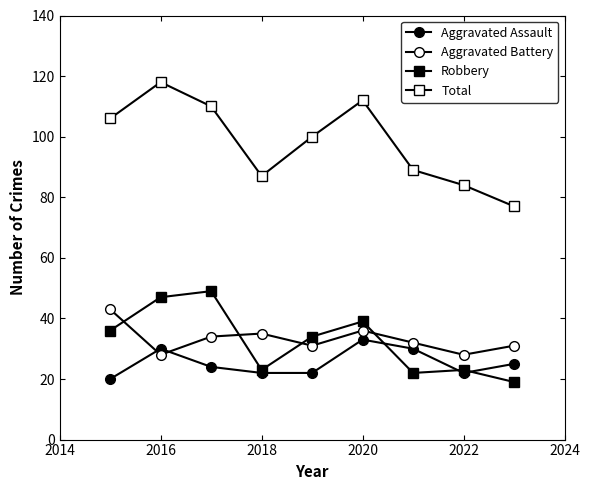

How many lines are shown in the chart?

4